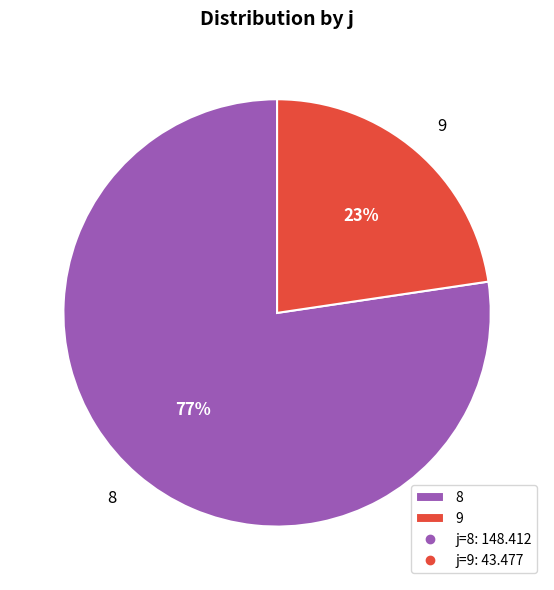

True or false: 8 accounts for 90% of the total.

False